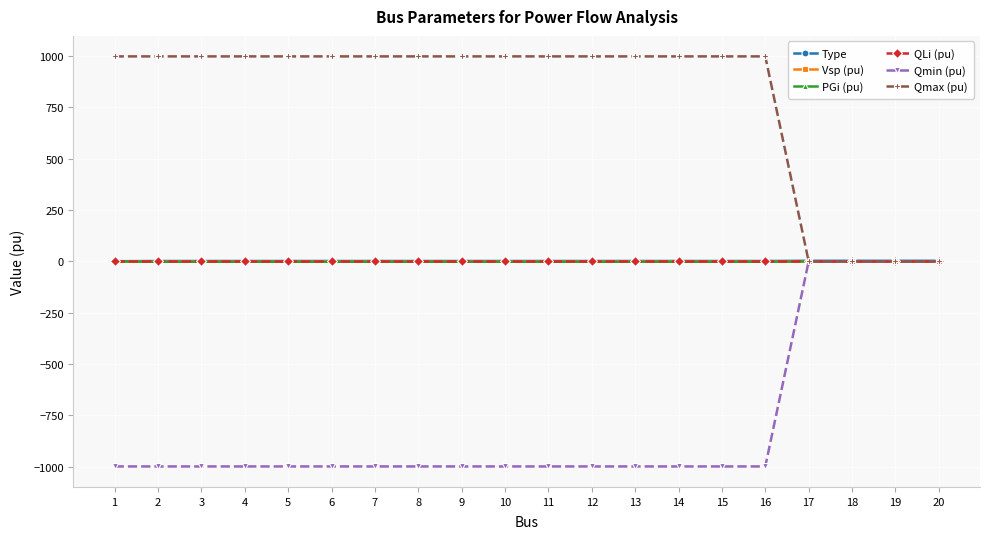

Is this an area chart (filled region under the line)?

No